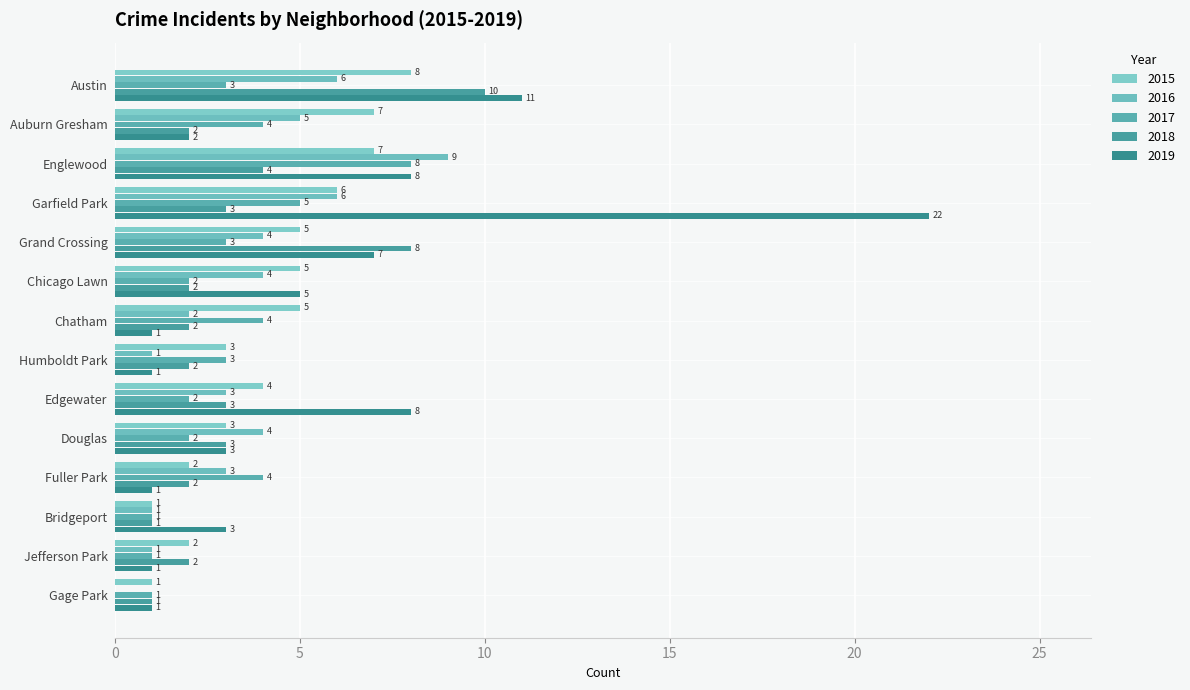

Which has a higher value, Gage Park or Douglas?

Douglas